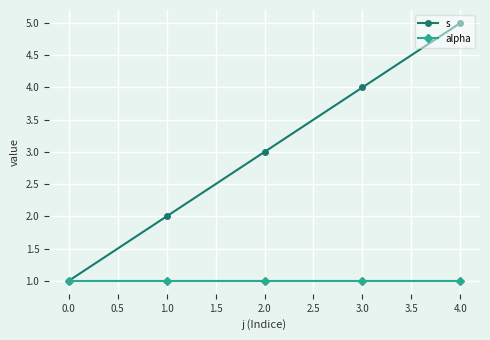

Is it true that s equals 4 at 3.0?

True